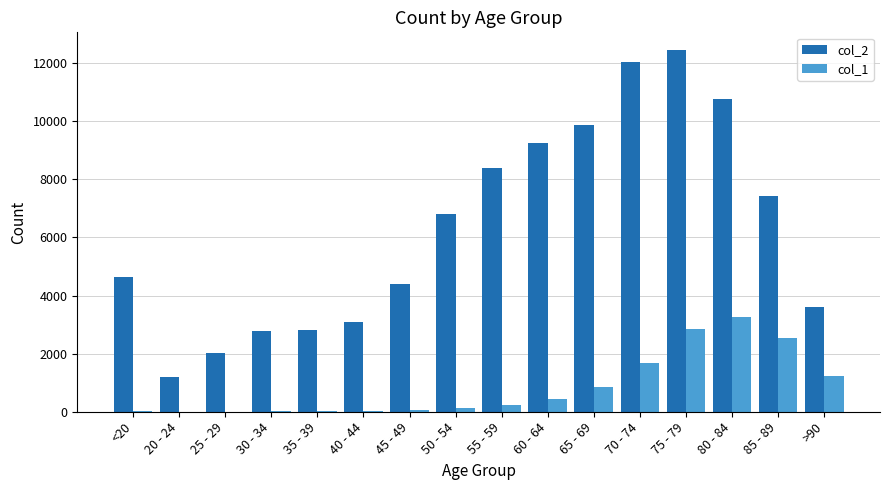

Which series has the largest total across all categories?

col_2